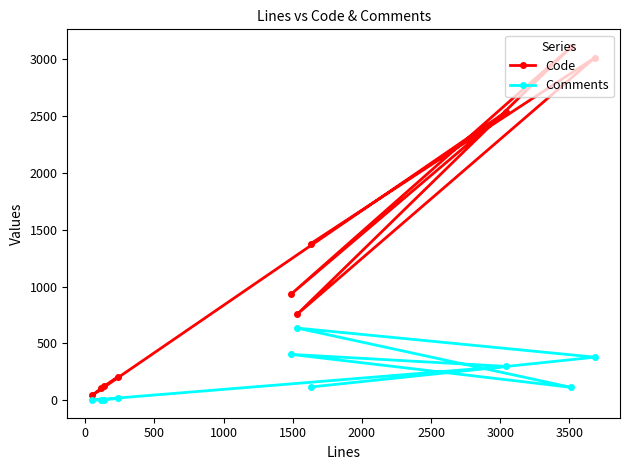

True or false: Code and Comments cross at least once.

False